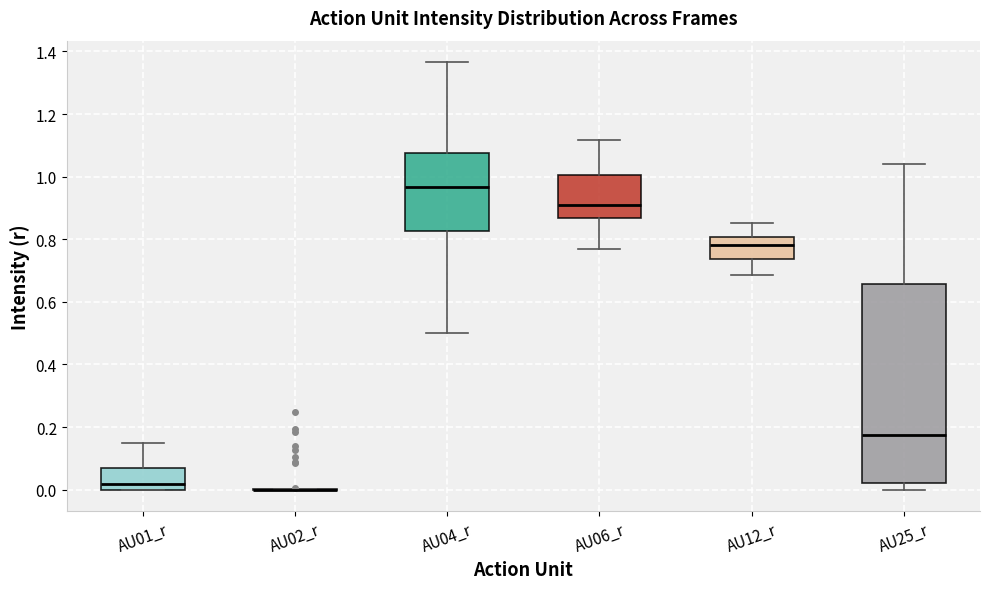

Reading left to right, read every box against the y-axis: the position of its median line, the range the box covers, and the ends of its whiskers. The values are not printed on the chart, so give them approximately, as read against the axis.

AU01_r: median 0.02, box 0.00 to 0.06, whiskers 0.00 to 0.14
AU02_r: box collapsed to a line at 0.00, whiskers 0.00 to 0.00
AU04_r: median 0.96, box 0.82 to 1.08, whiskers 0.50 to 1.36
AU06_r: median 0.92, box 0.86 to 1.00, whiskers 0.76 to 1.12
AU12_r: median 0.78, box 0.74 to 0.80, whiskers 0.68 to 0.86
AU25_r: median 0.18, box 0.02 to 0.66, whiskers 0.00 to 1.04